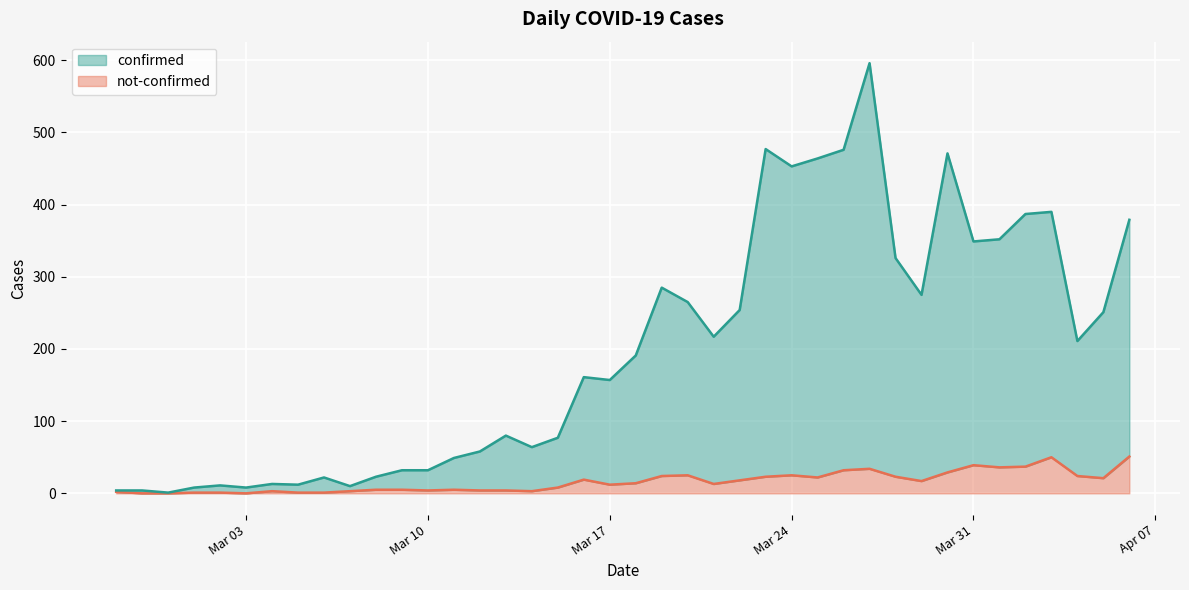

Rank the series by their maximum value, from highest to lowest.

confirmed, not-confirmed